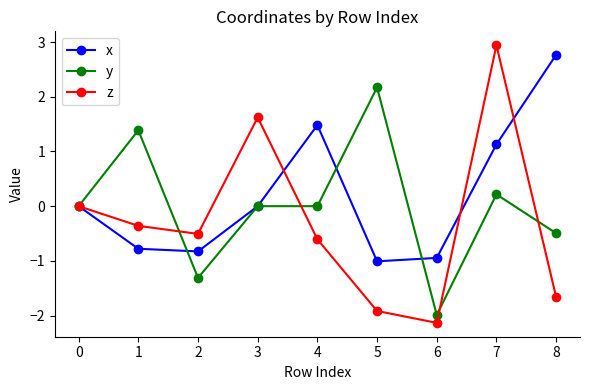

Is it true that x equals 1.9 at 7?

False